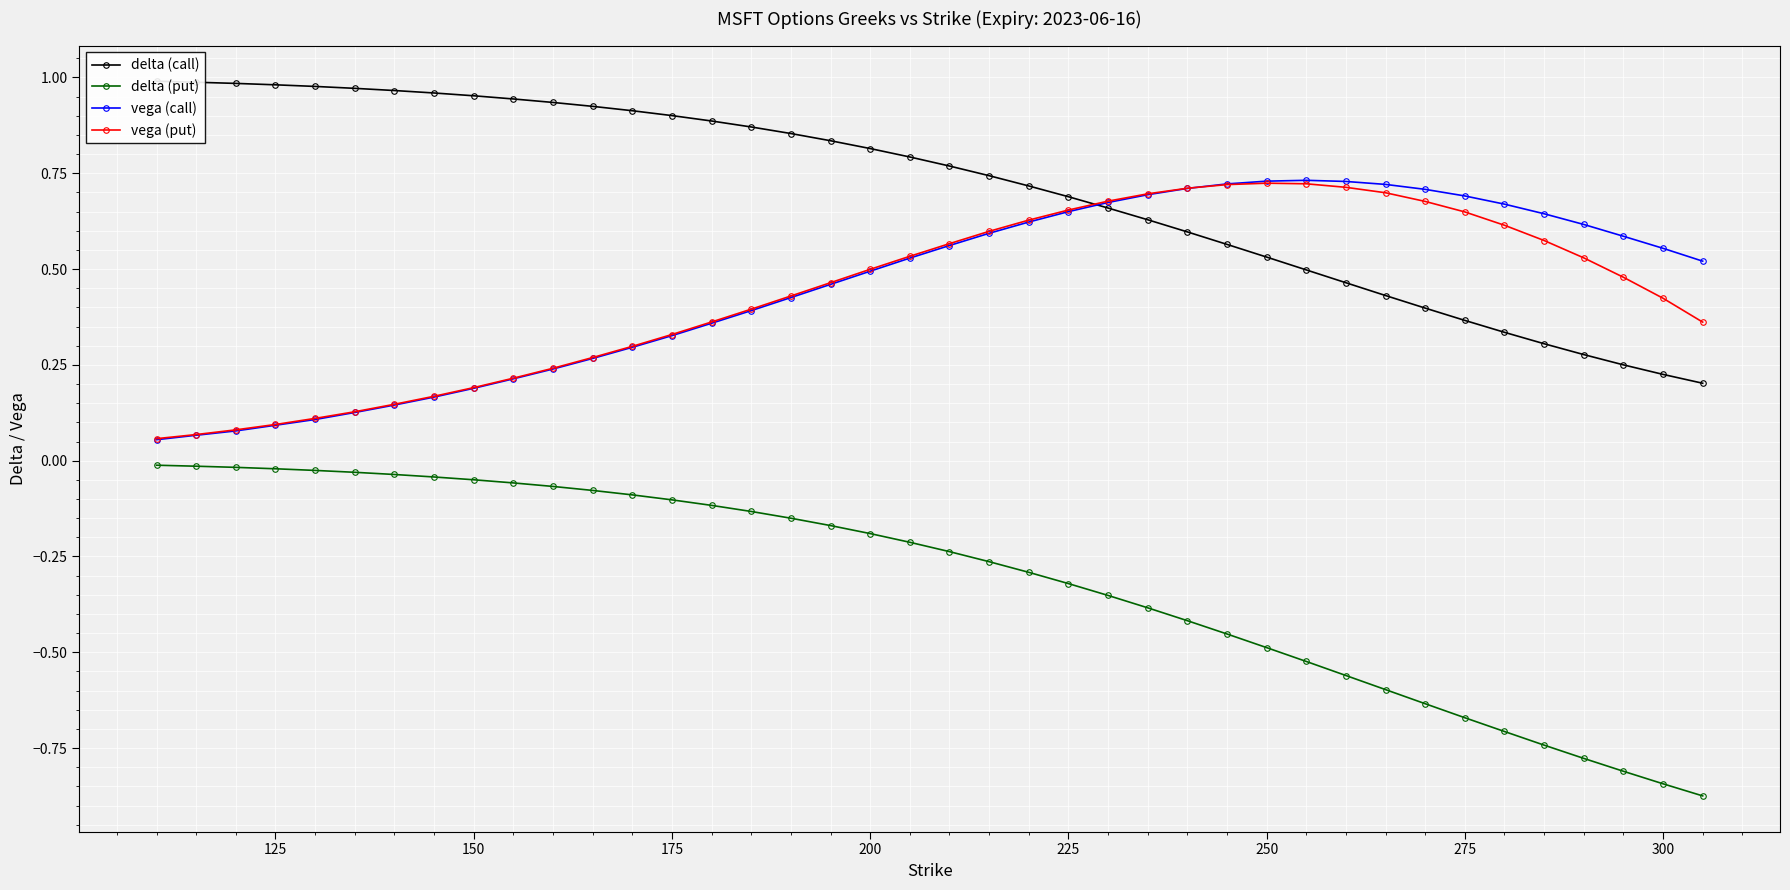

What is the difference between the second highest and second lowest values in the vega (call) series?

0.7